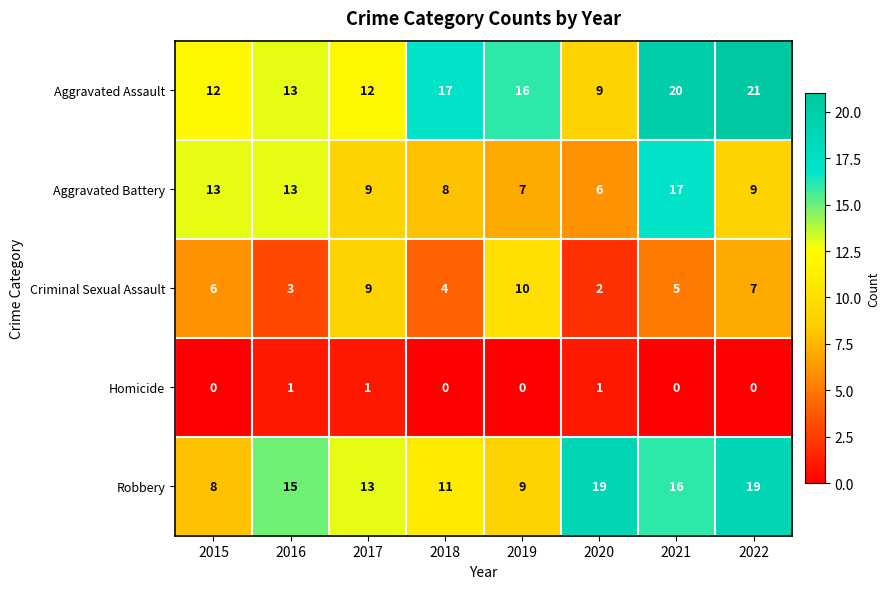

How many series are shown in this chart?

5